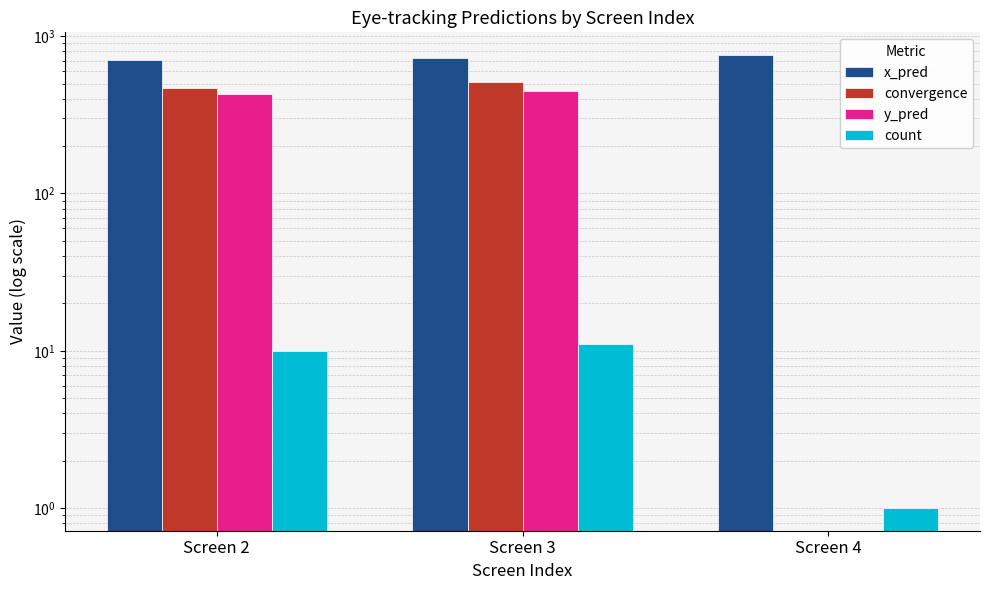

What is the value of the count bar at the 1st from the left?

10.0